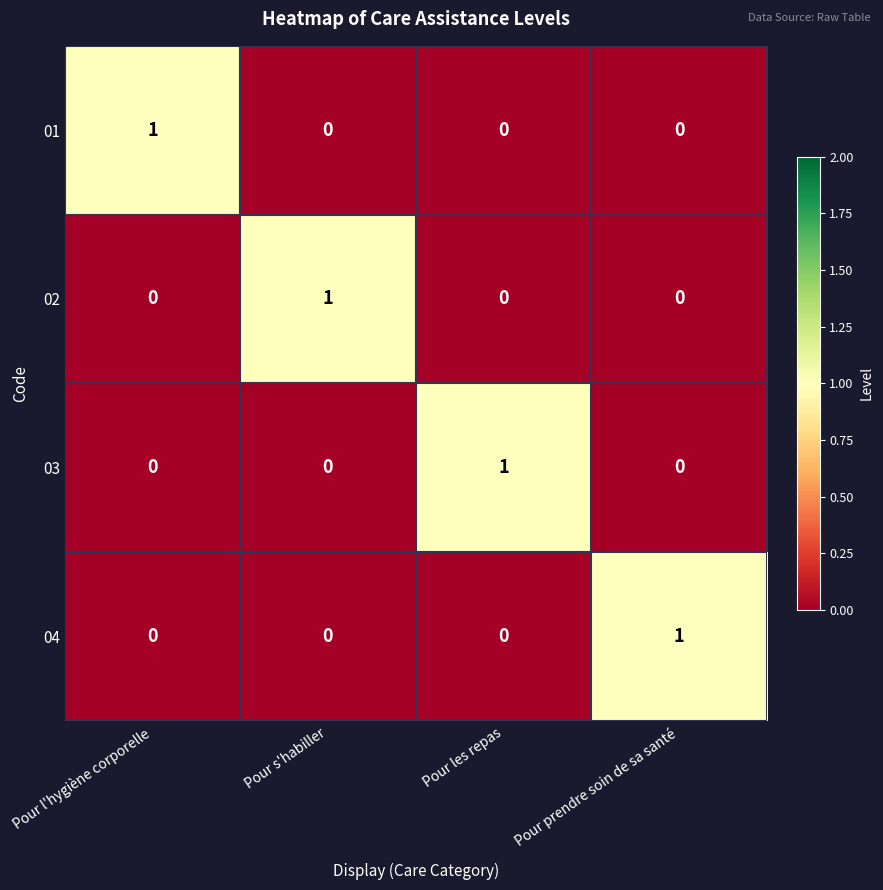

Is the value of 02 at Pour l'hygiène corporelle greater than the value of 03 at Pour les repas?

No